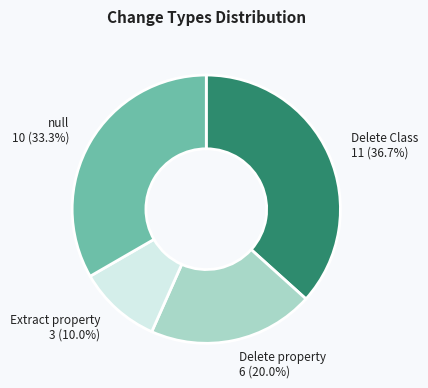

How many segments does this pie chart have?

4